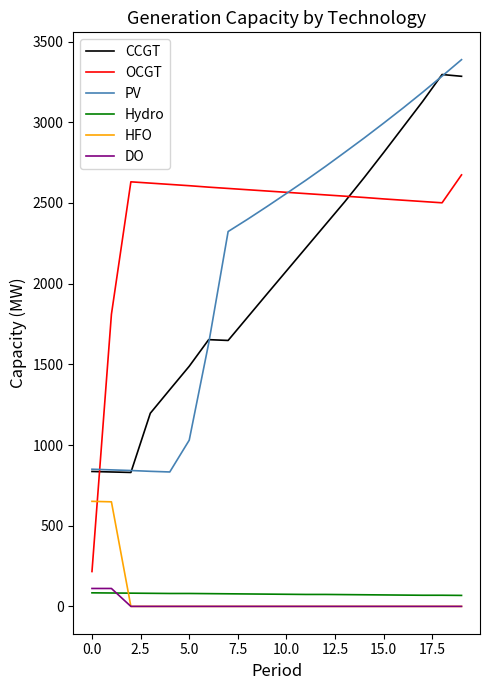

True or false: PV and DO intersect in this chart.

False